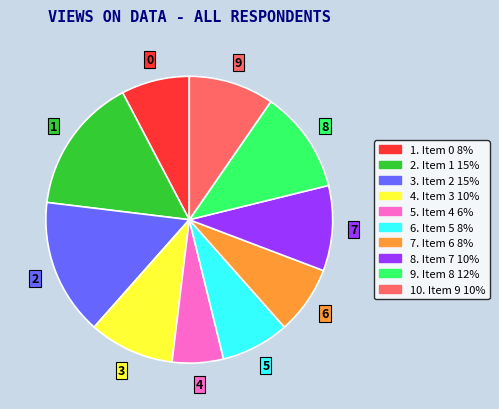

Which slice is the smallest?

4